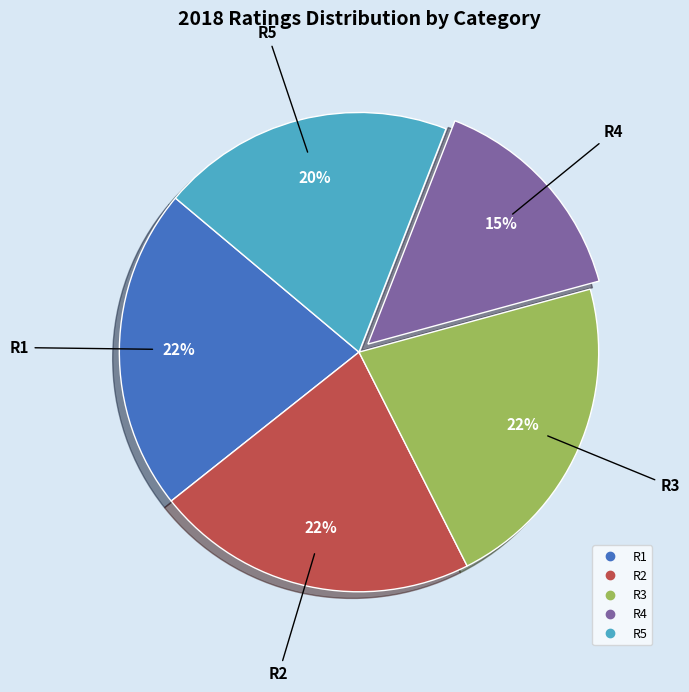

To the nearest percent, what is the difference between the largest and smallest slice percentages?

7%